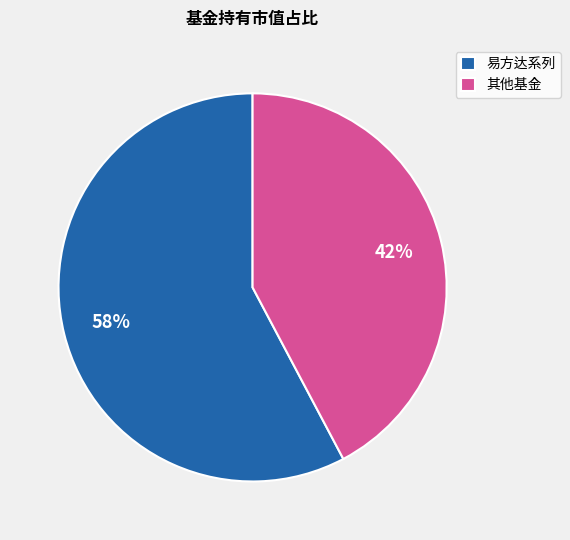

What is the smallest slice in the pie chart?

其他基金